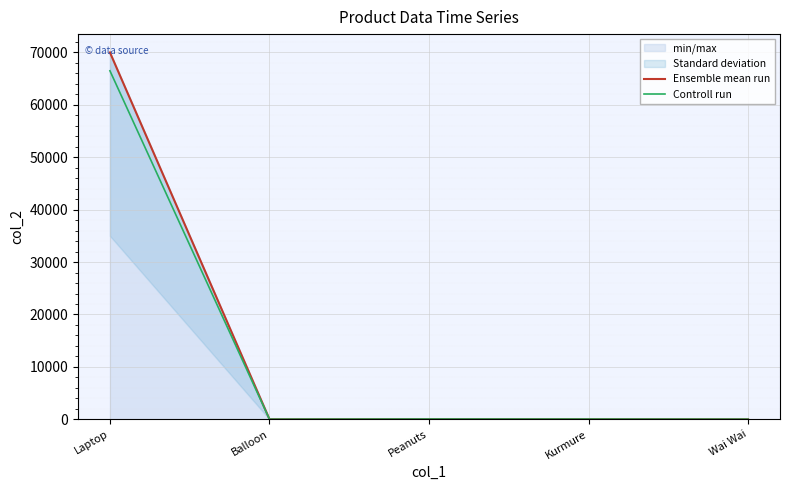

True or false: Controll run has more than 0 interior local peaks.

True